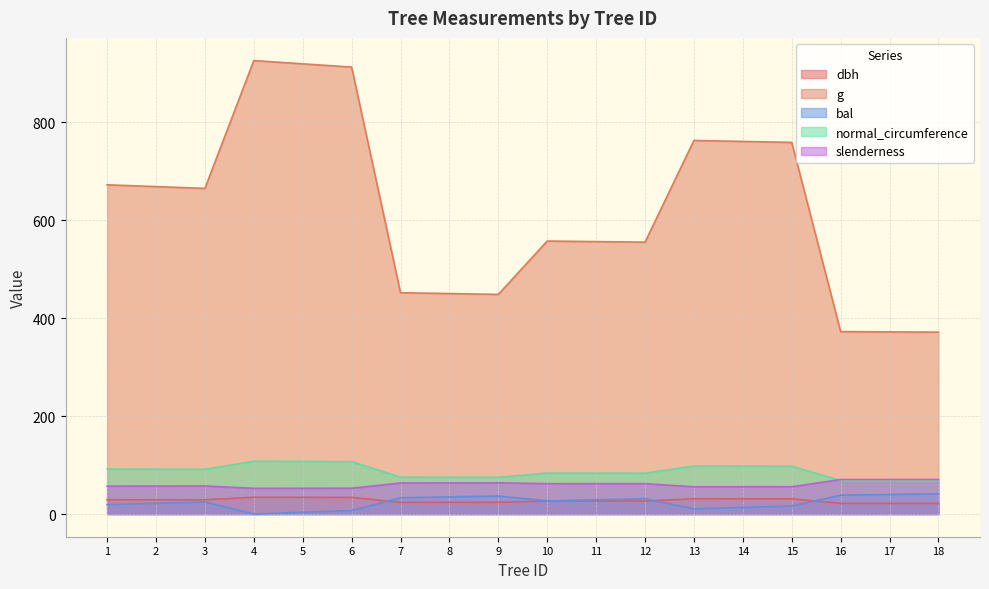

True or false: slenderness and dbh intersect in this chart.

False